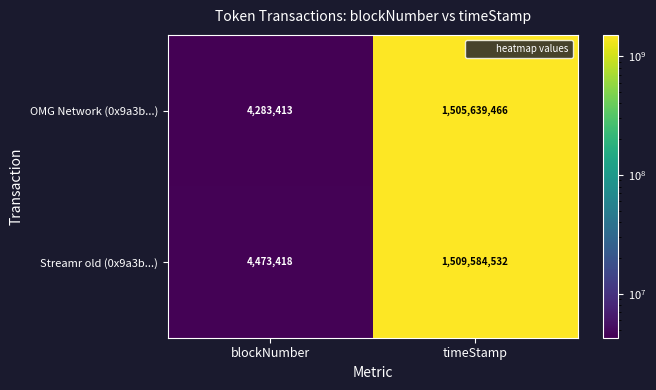

What is the difference between the maximum and minimum values in the OMG Network (0x9a3b...) series?

1501356053